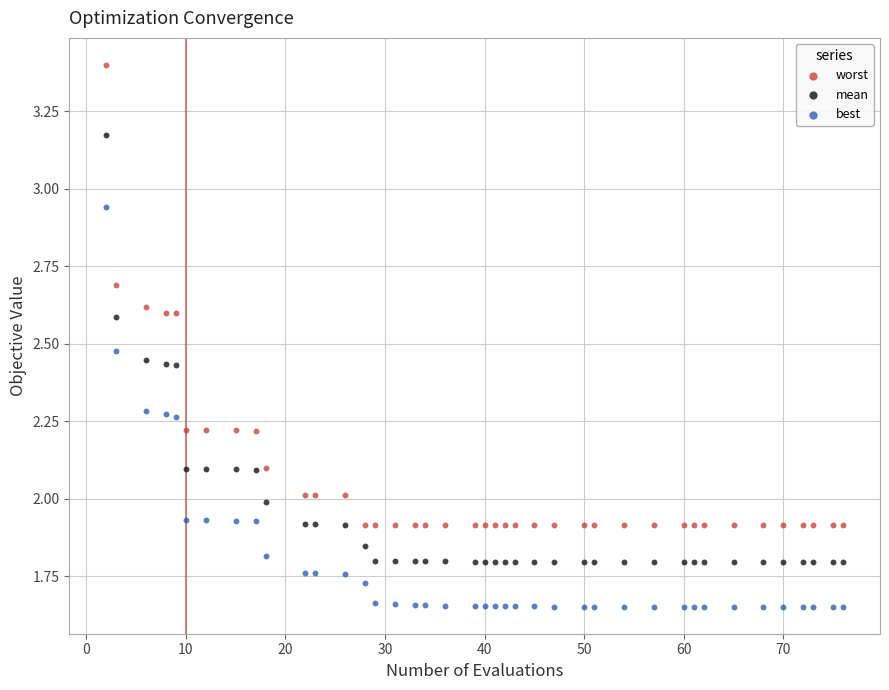

Which series has the widest spread of Y values?

worst